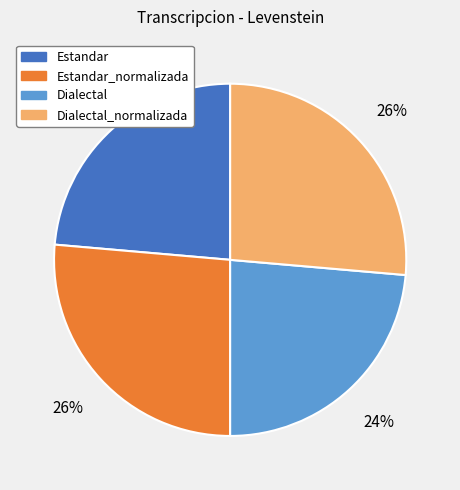

To the nearest percent, what portion does Estandar_normalizada represent?

26%